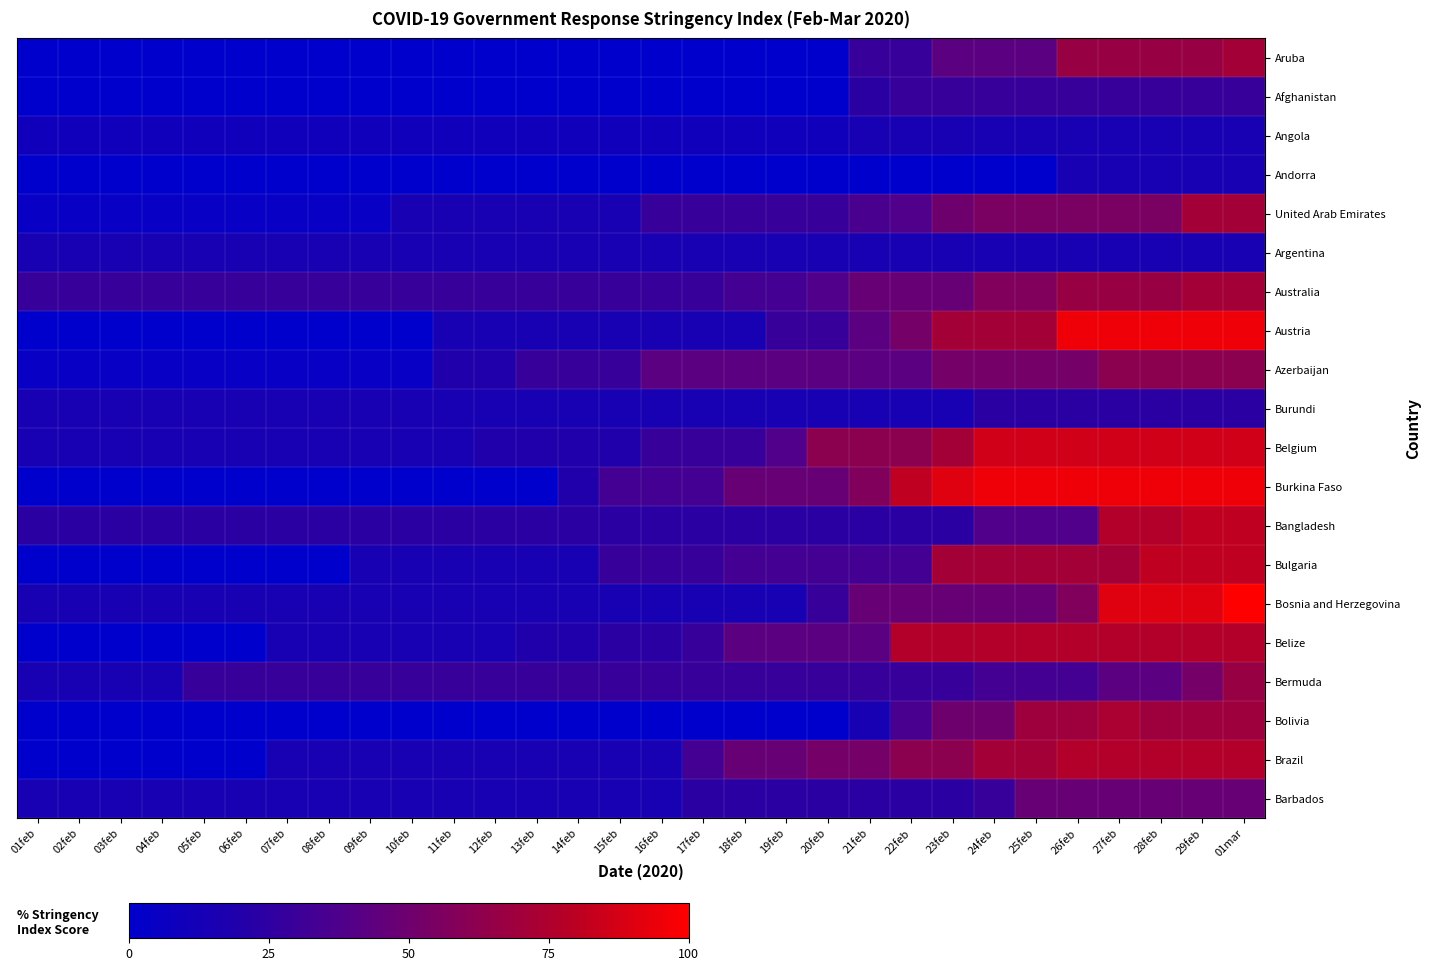

What is the difference between the highest and lowest values at 15feb?

33.3